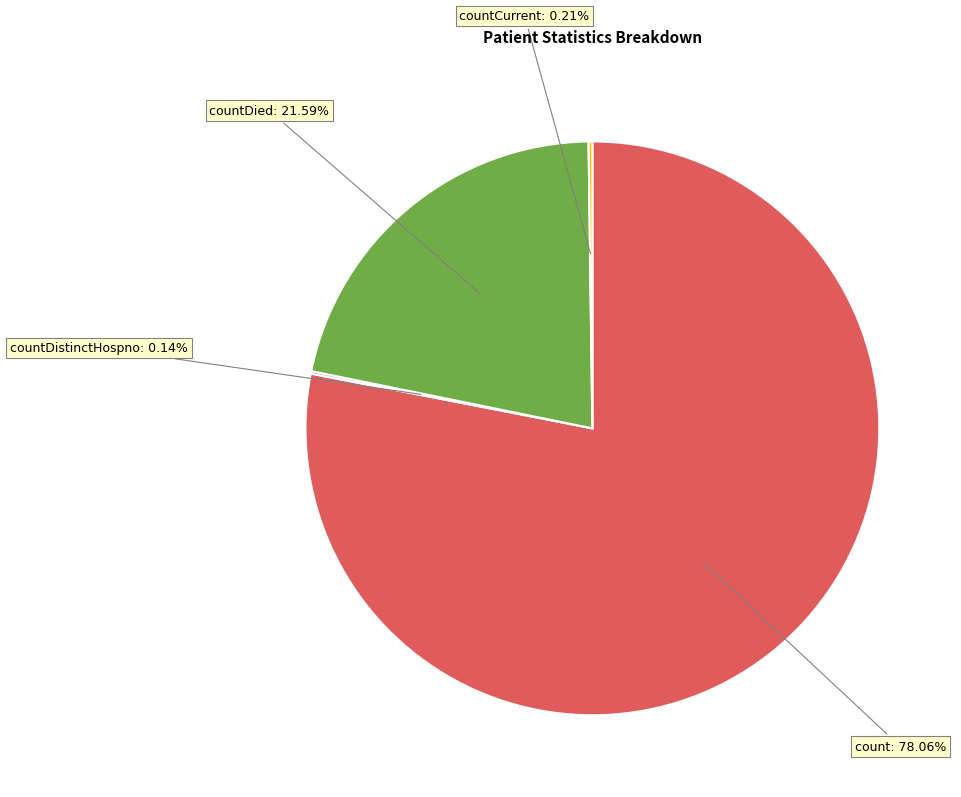

What is the largest slice in the pie chart?

count